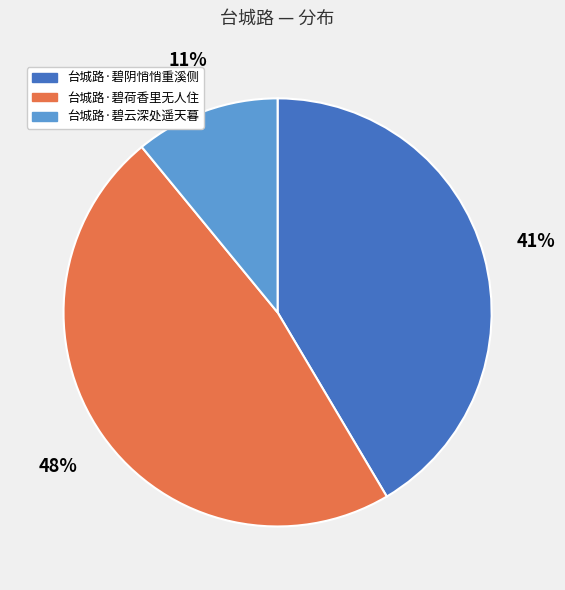

Between 台城路·碧荷香里无人住 and 台城路·碧云深处遥天暮, which is larger?

台城路·碧荷香里无人住